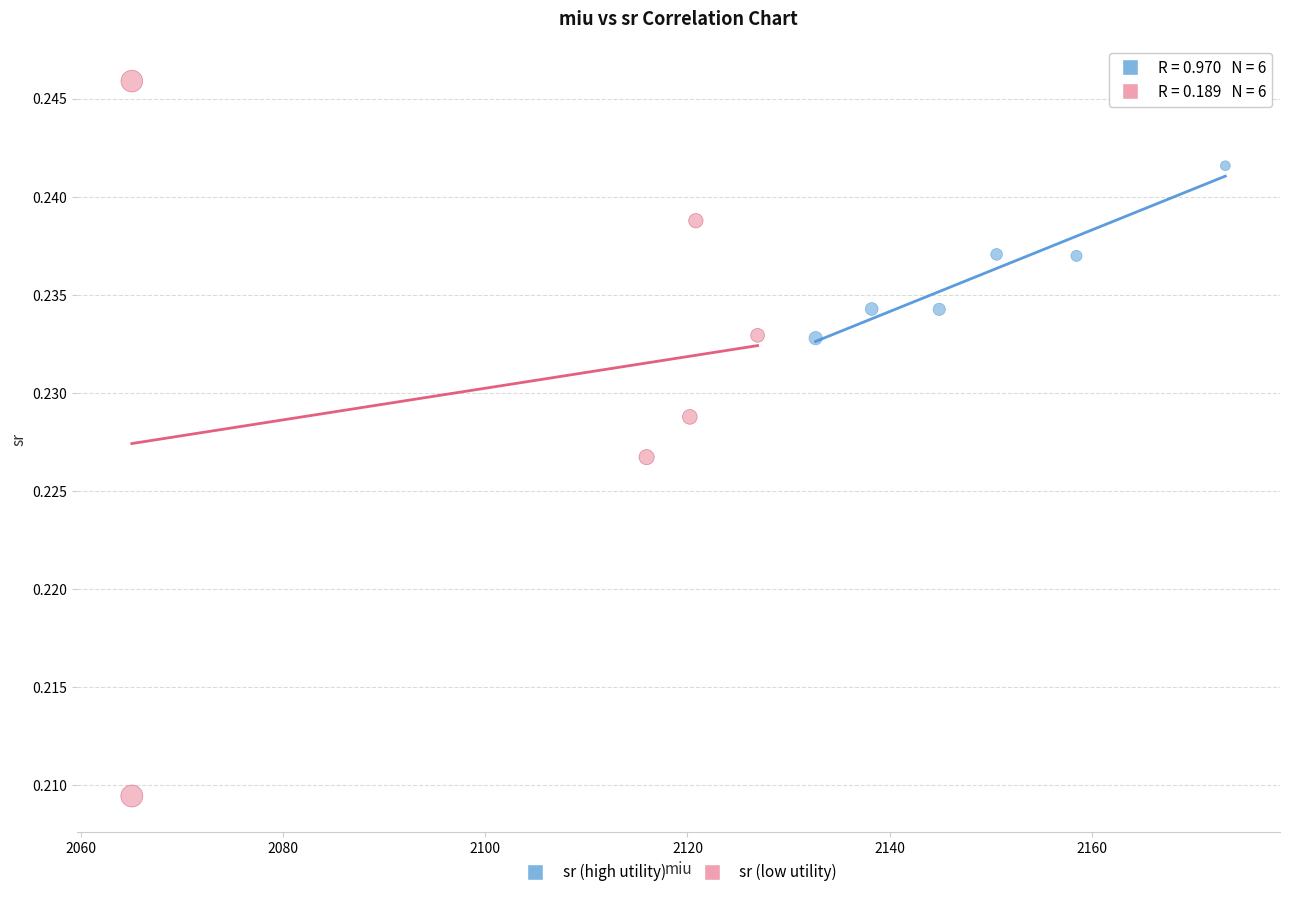

Which series has the widest spread of Y values?

sr (low utility)